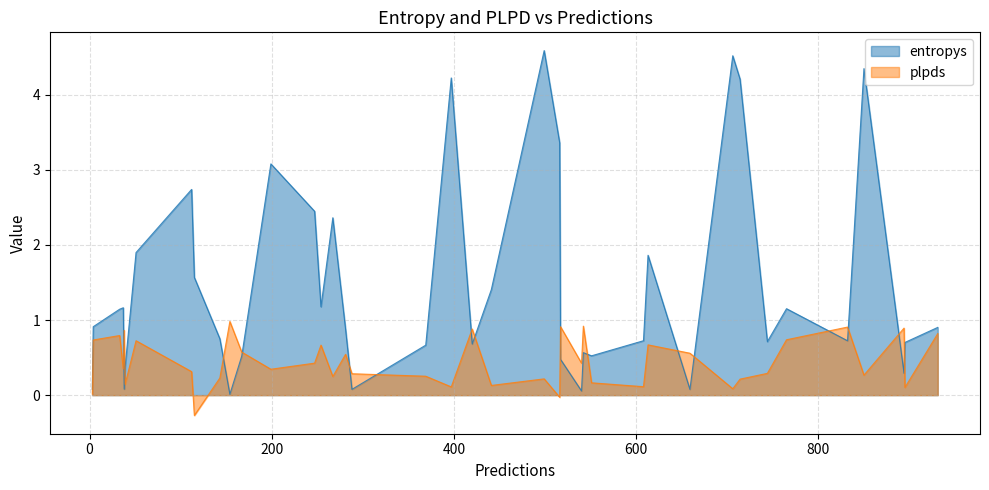

In entropys, how many points are lower than both neighbors (excluding endpoints)?

11